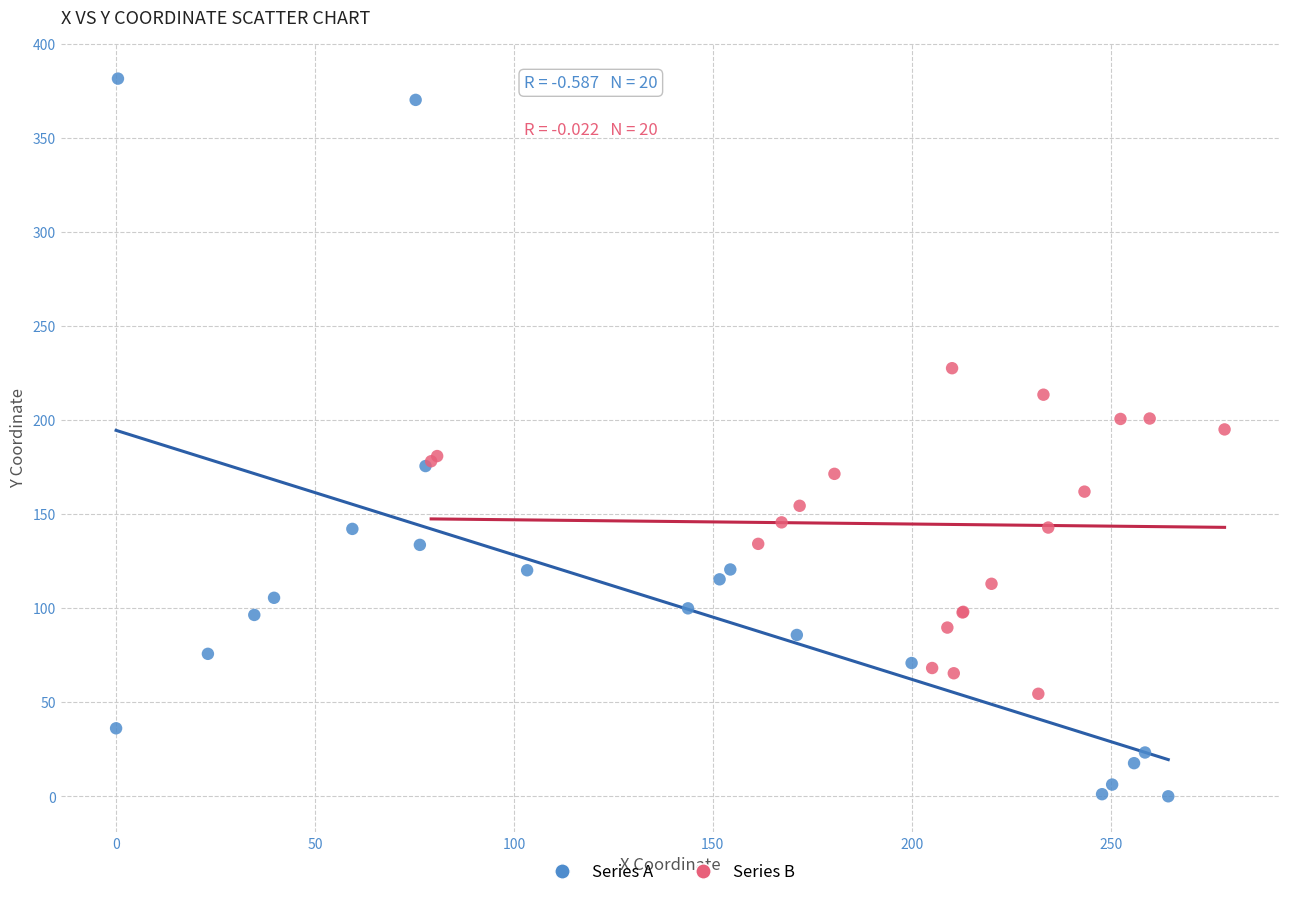

Which series contains the lowest Y value?

Series A